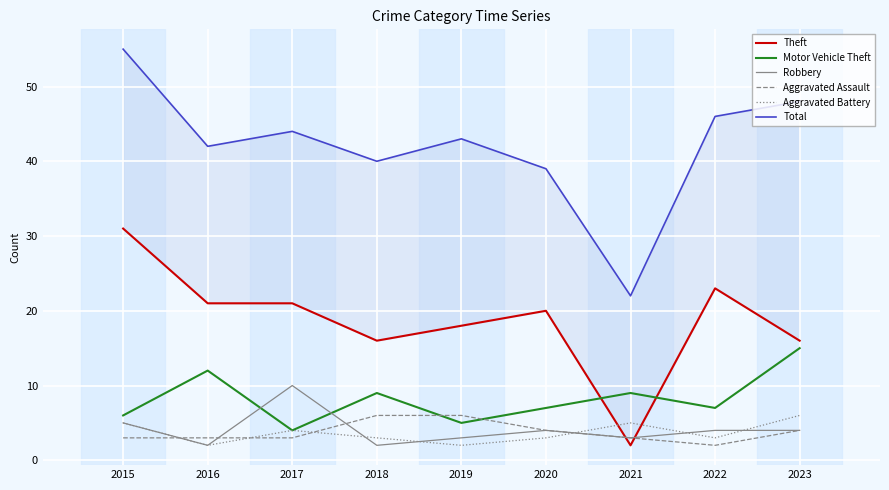

Between 2015 and 2019, which series saw the biggest shift?

Theft